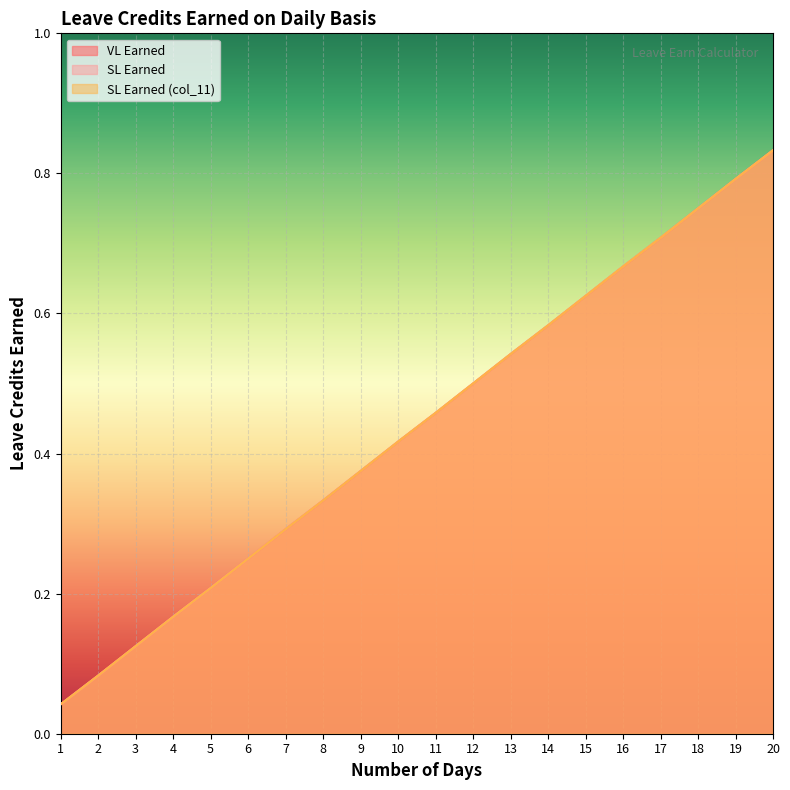

What are all the series names shown in the legend?

VL Earned, SL Earned, SL Earned (col_11)